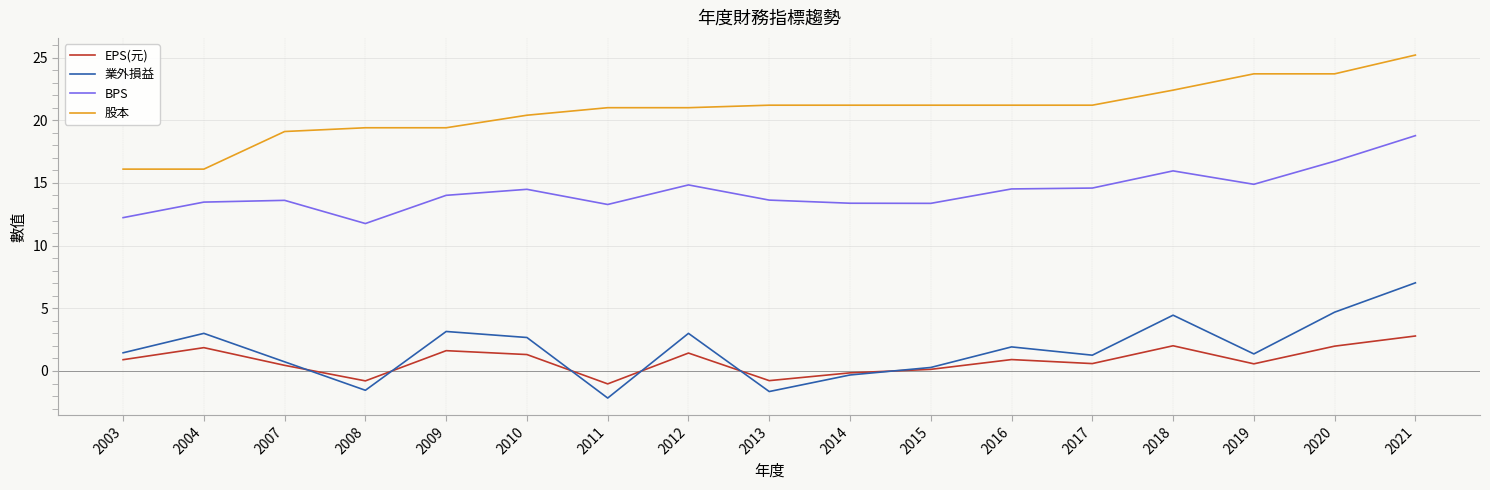

What is the average value of the 業外損益 series?

1.7